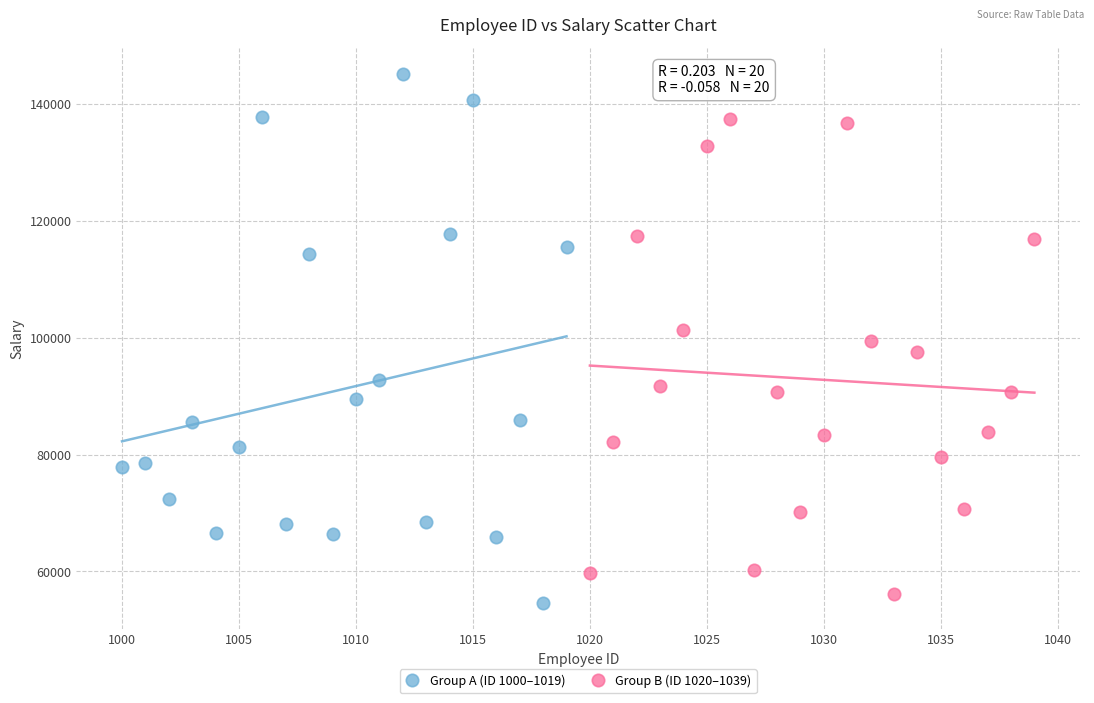

Which series reaches the minimum Y coordinate?

Group A (ID 1000–1019)